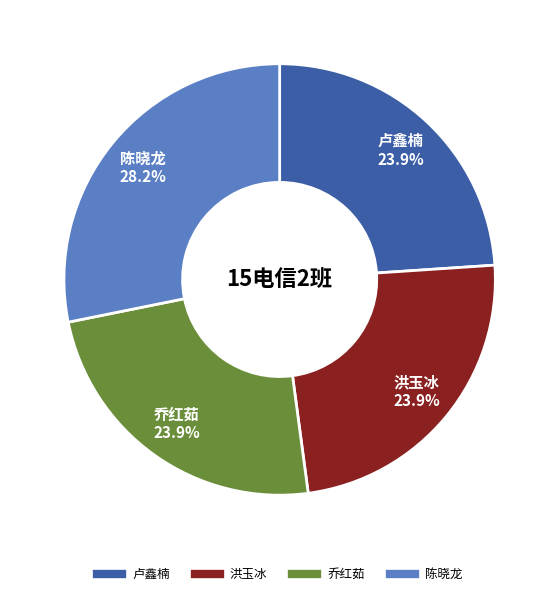

What percentage is NOT represented by 乔红茹?

76.1%